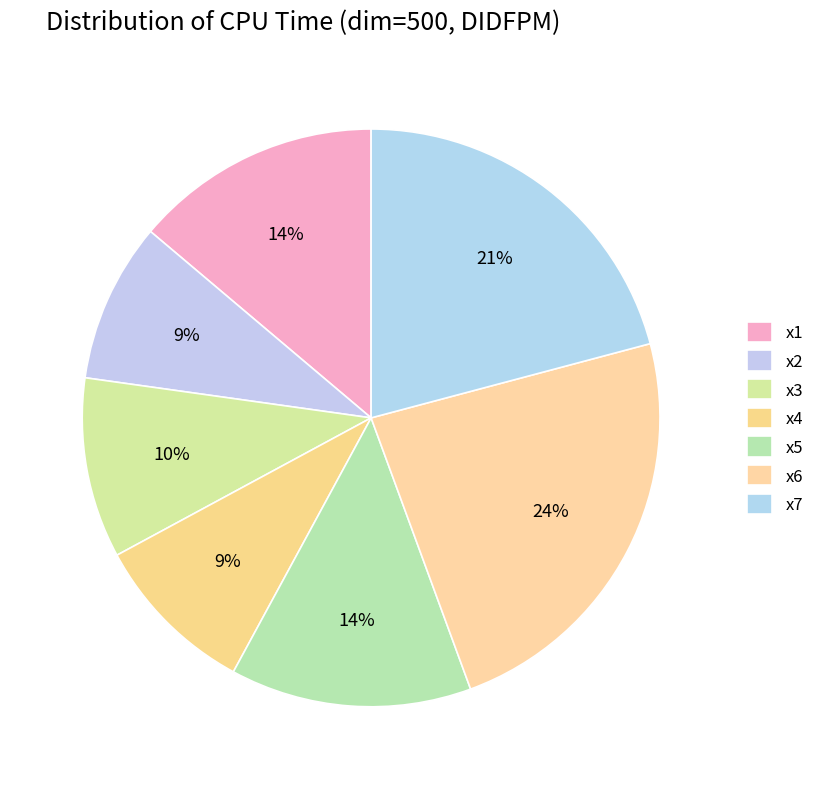

What is the largest slice in the pie chart?

x6